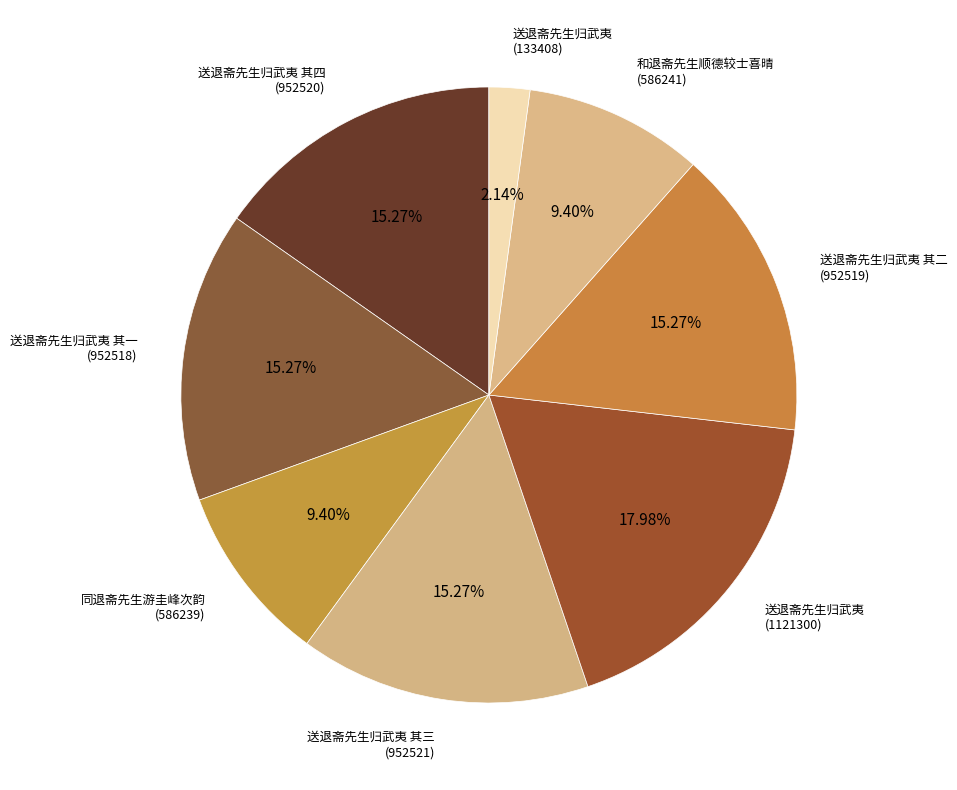

Is there a majority slice in this chart?

No